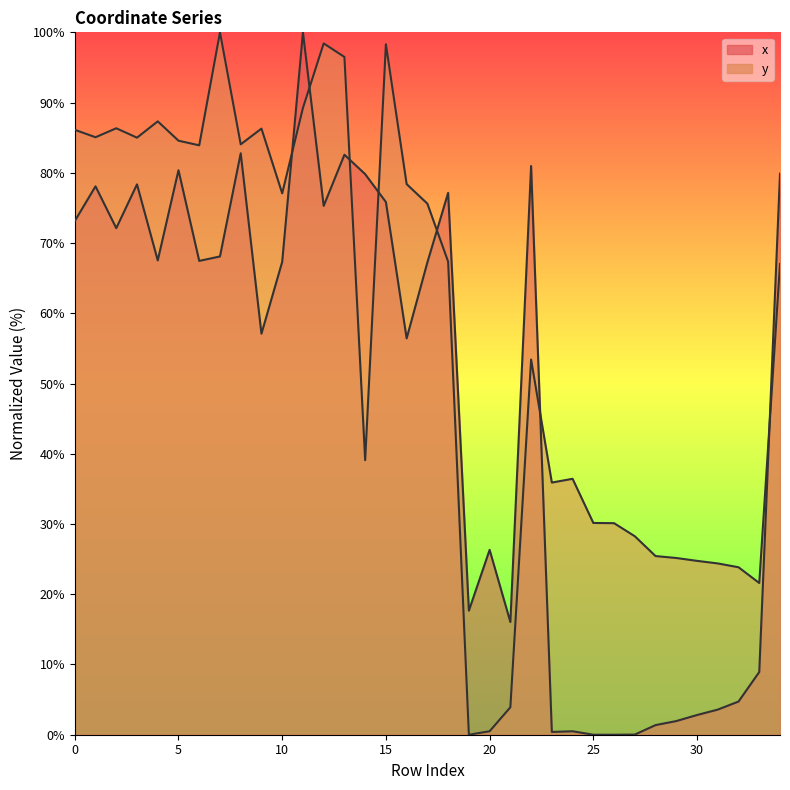

Which category has the highest value across all series?

11